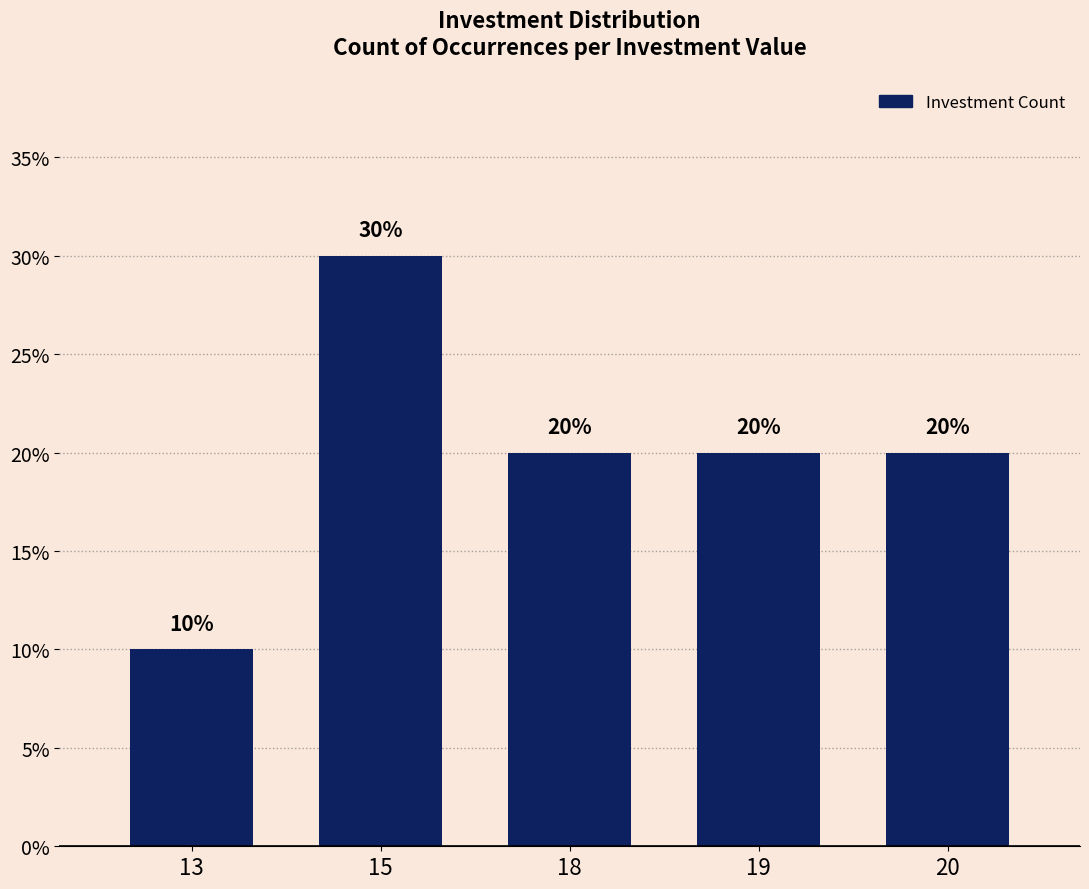

What is the difference between the maximum and minimum values?

20